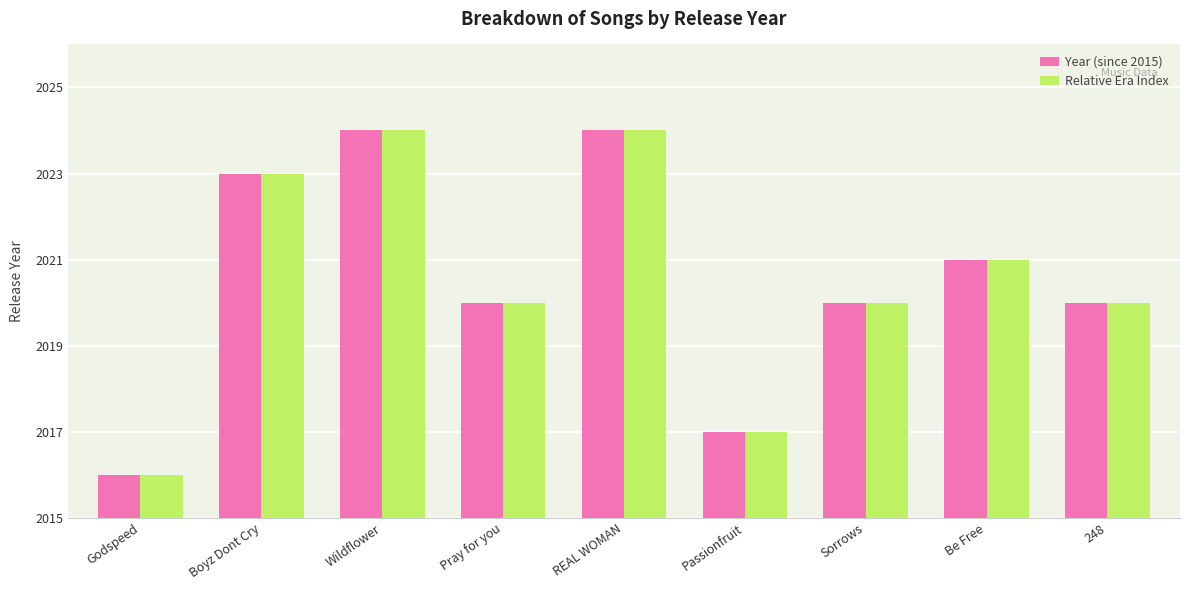

List the labels in order of Relative Era Index value, smallest first.

Godspeed, Passionfruit, Pray for you, Sorrows, 248, Be Free, Boyz Dont Cry, Wildflower, REAL WOMAN